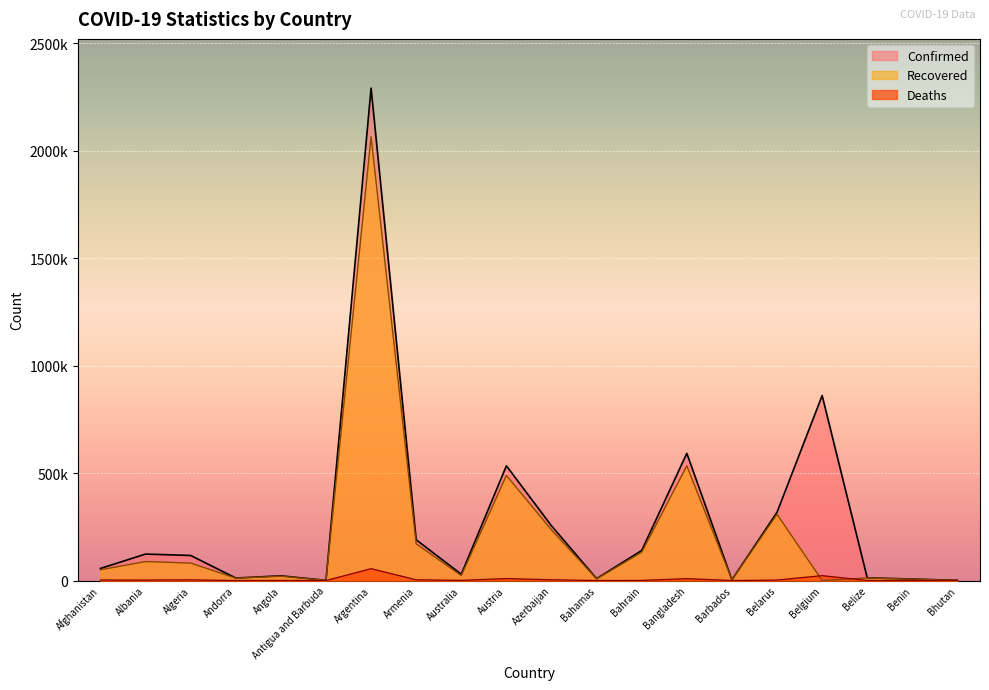

True or false: Confirmed and Recovered intersect in this chart.

False